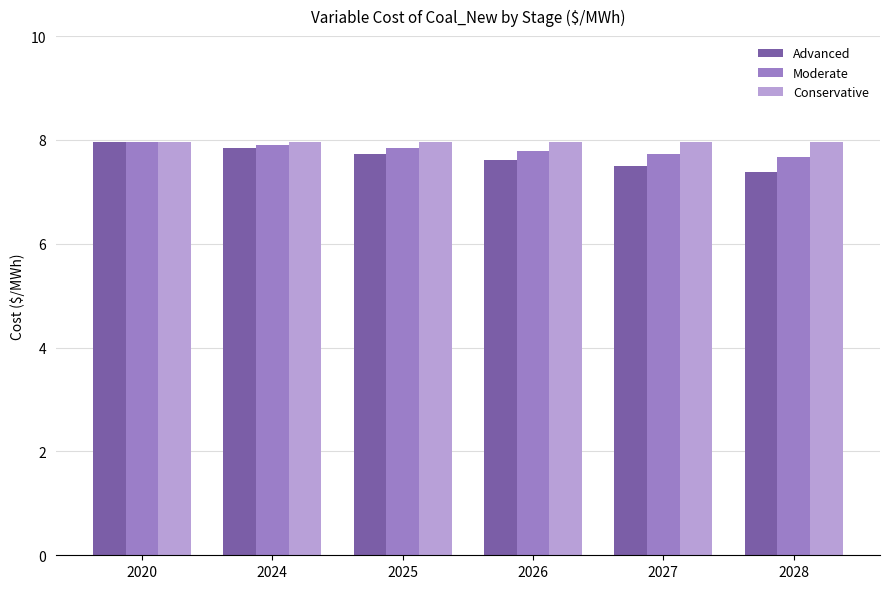

List the series in order of their overall mean, highest first.

Conservative, Moderate, Advanced